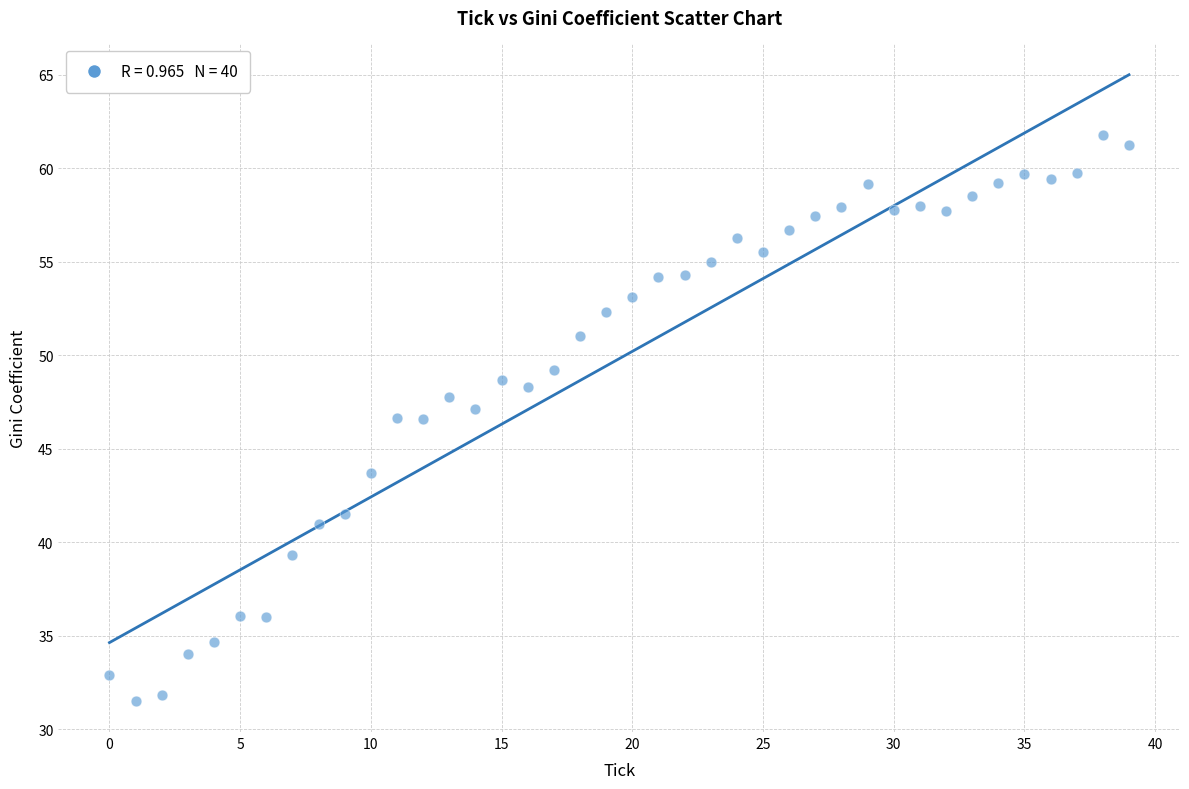

What is the range of Y values (max minus min)?

30.2